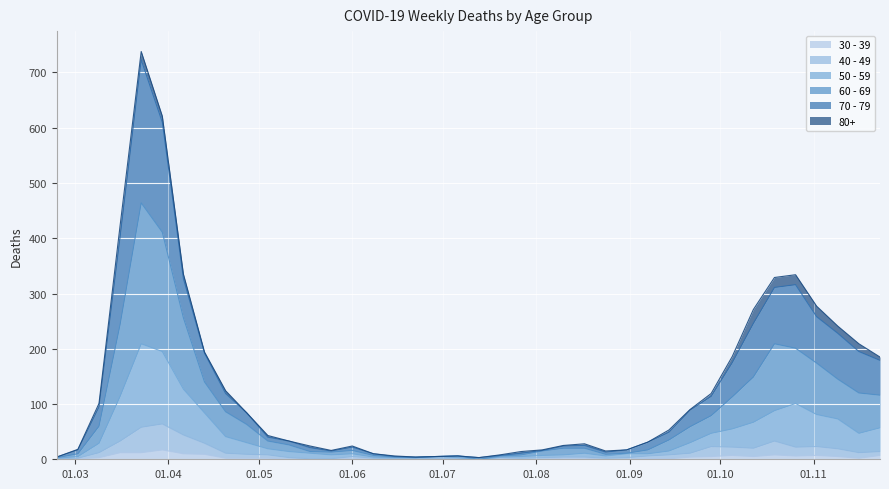

Which series has the largest total across all categories?

70 - 79